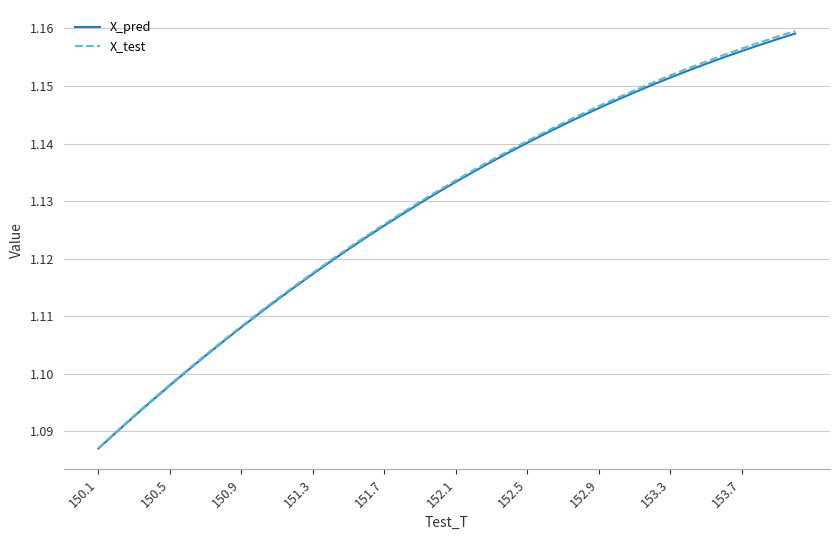

Which series has the widest spread of values?

X_test